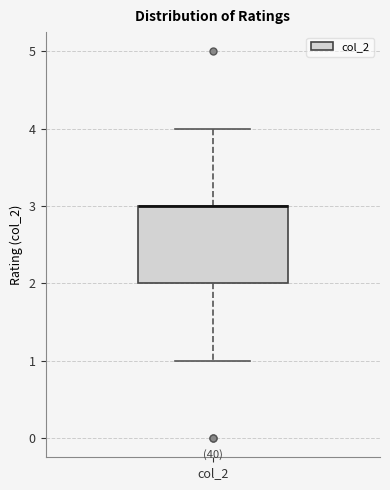

Where does the lower whisker of the box for col_2 end on the y-axis? The values are not printed on the chart, so give them approximately, as read against the axis.

1